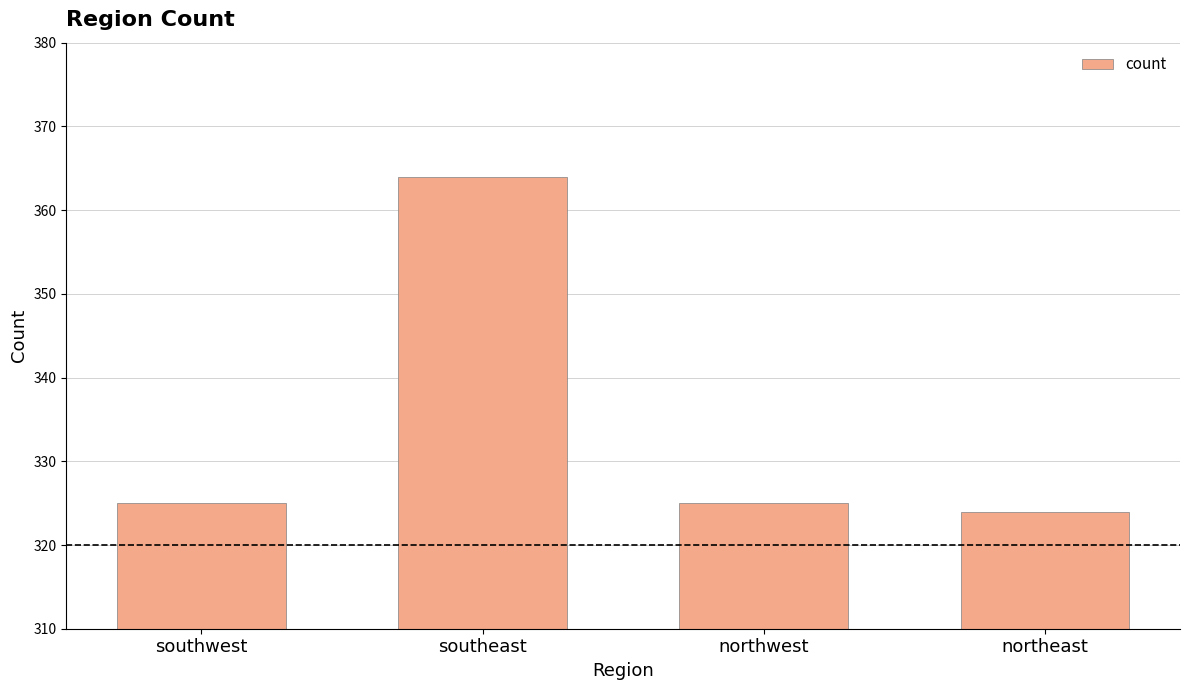

What is the label of the 2nd bar from the right?

northwest